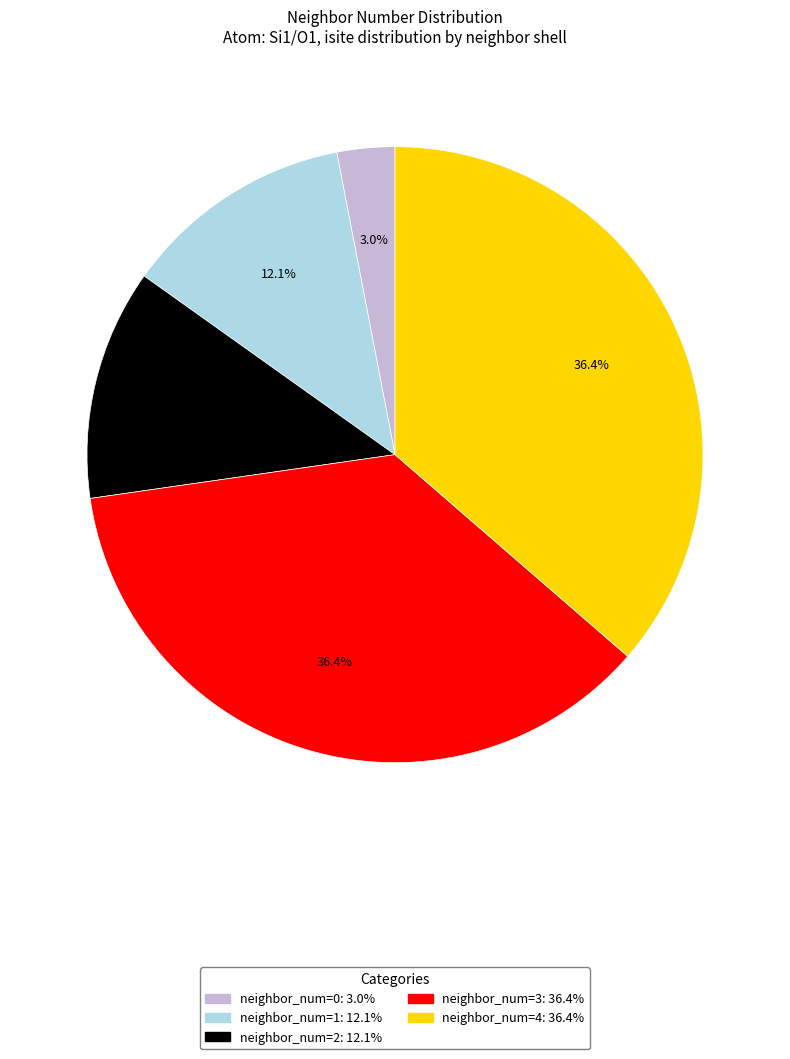

To the nearest percent, what is the difference between the largest and smallest slice percentages?

33%